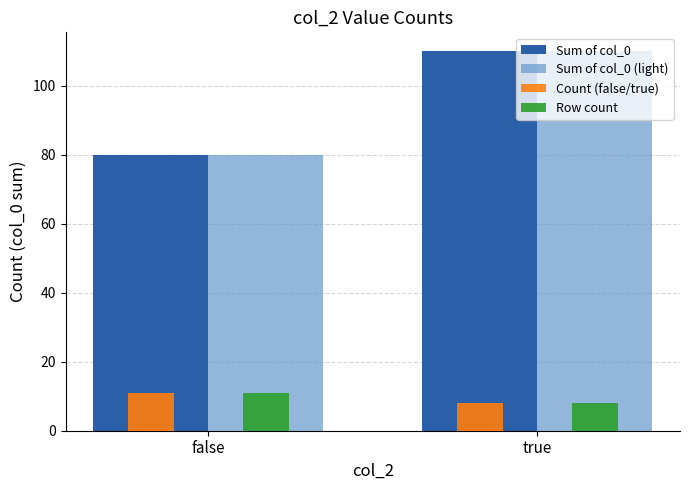

Which category has the lowest value in the Row count series?

true